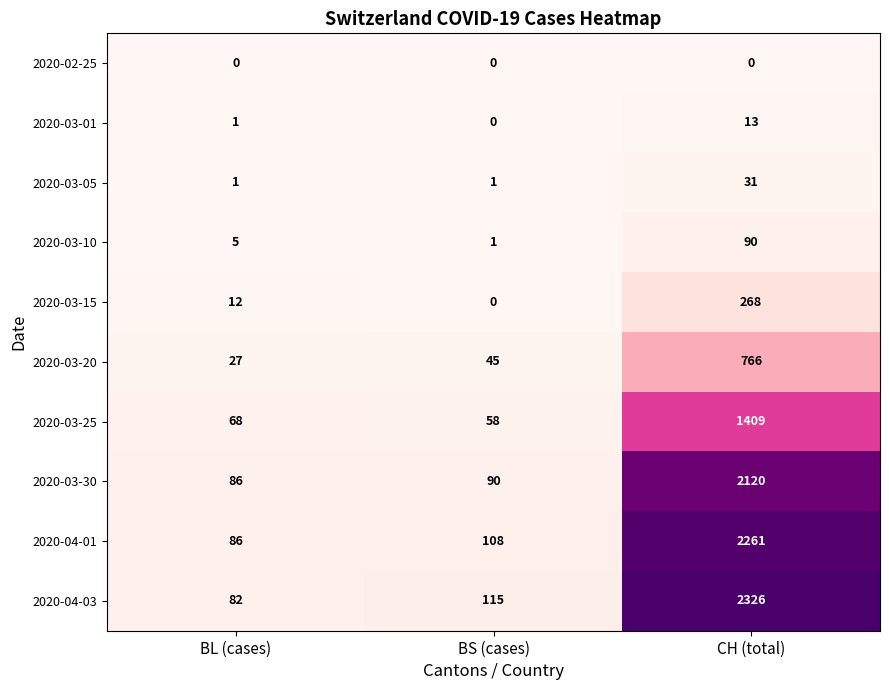

True or false: 2020-03-01 has a value of 0 at BS (cases).

True